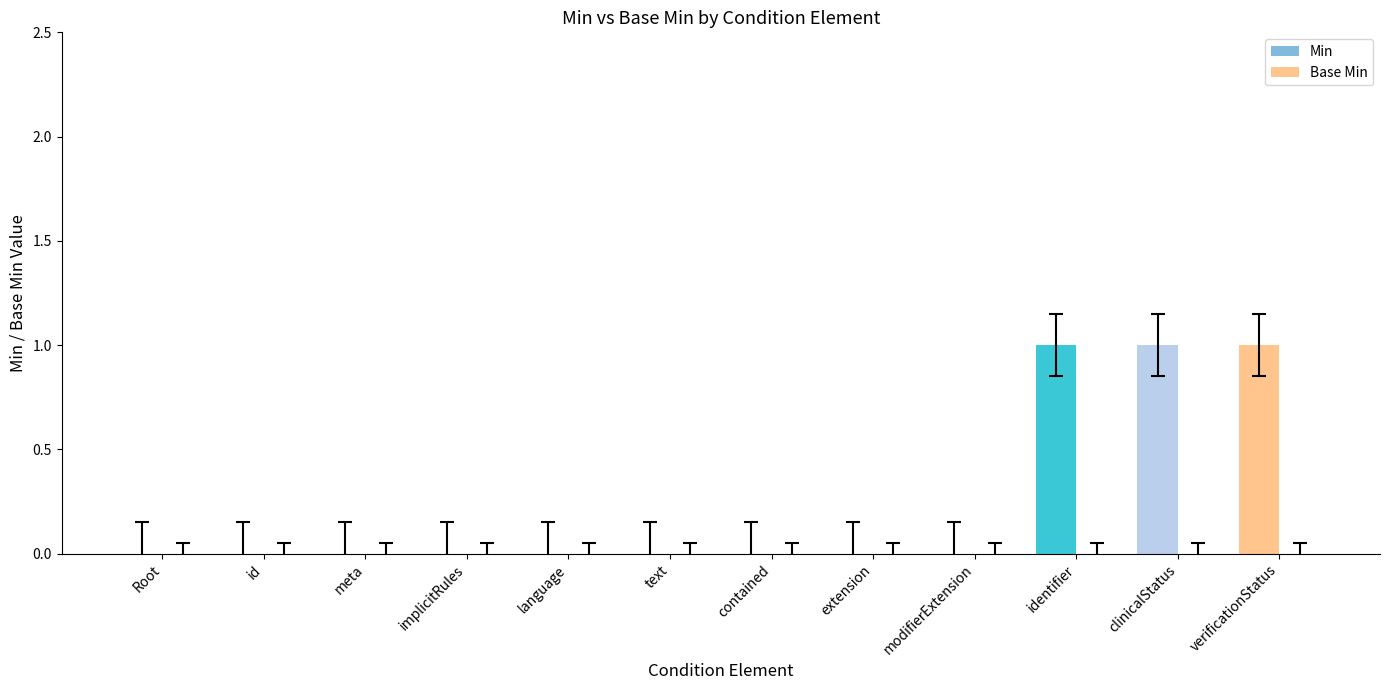

The value at verificationStatus is 1. True or false?

True